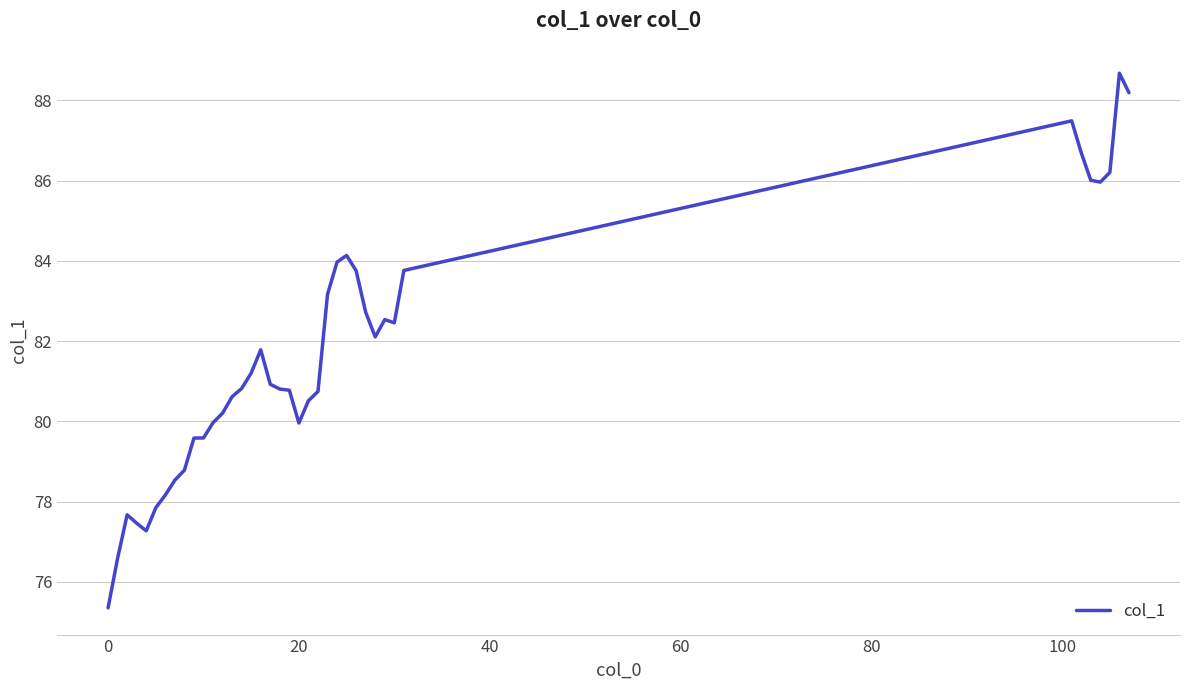

What is the difference between the maximum and minimum values?

13.3